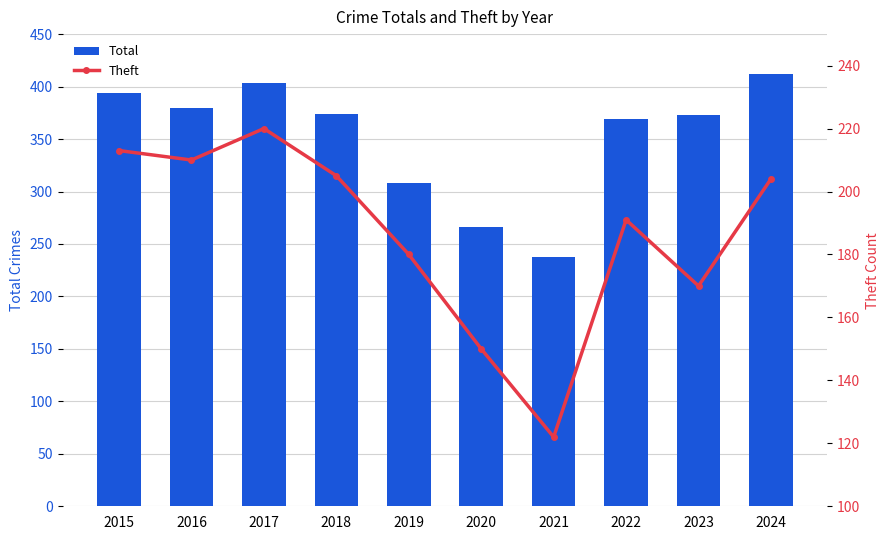

Which has a higher value, 2018 or 2024?

2024